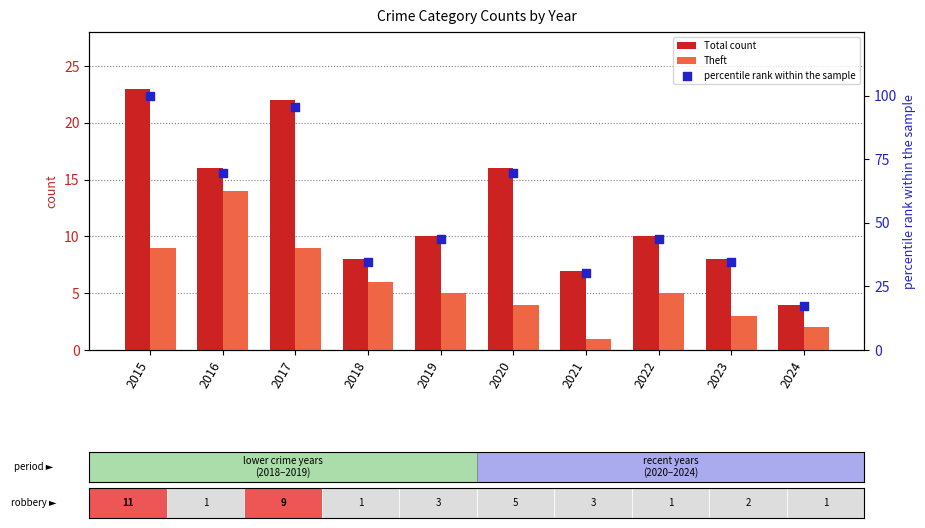

Which series contains the highest Y value?

percentile rank within the sample